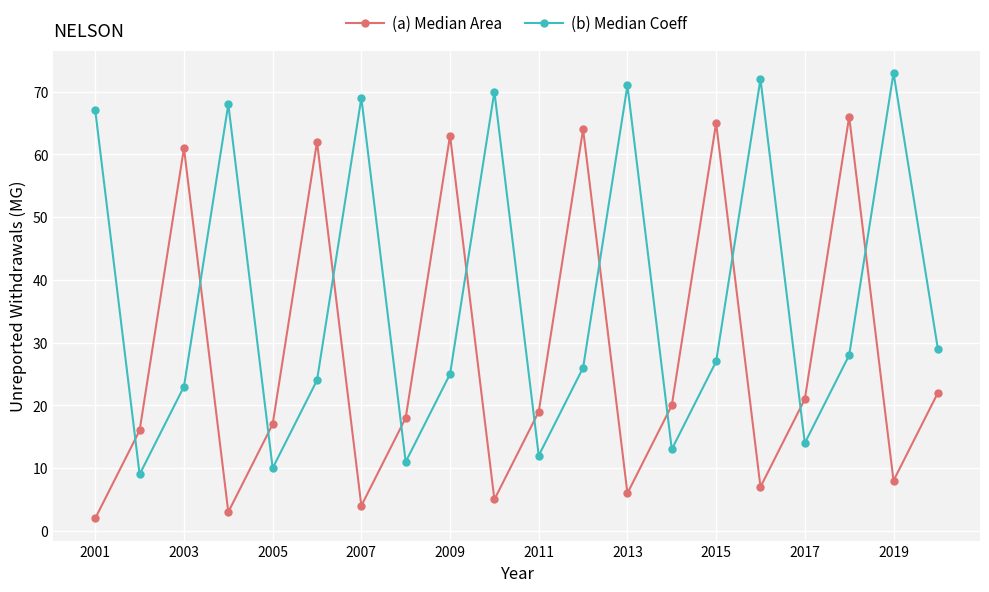

Which series has the largest total across all categories?

(b) Median Coeff